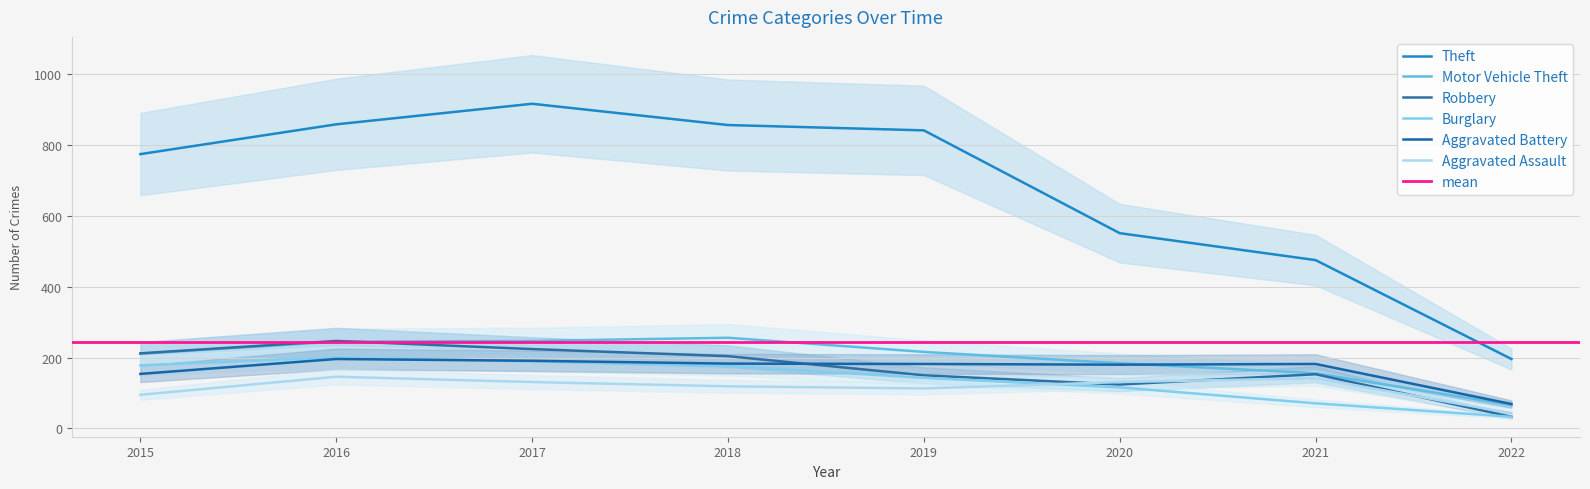

What is the total value across all series at 2016?

1893